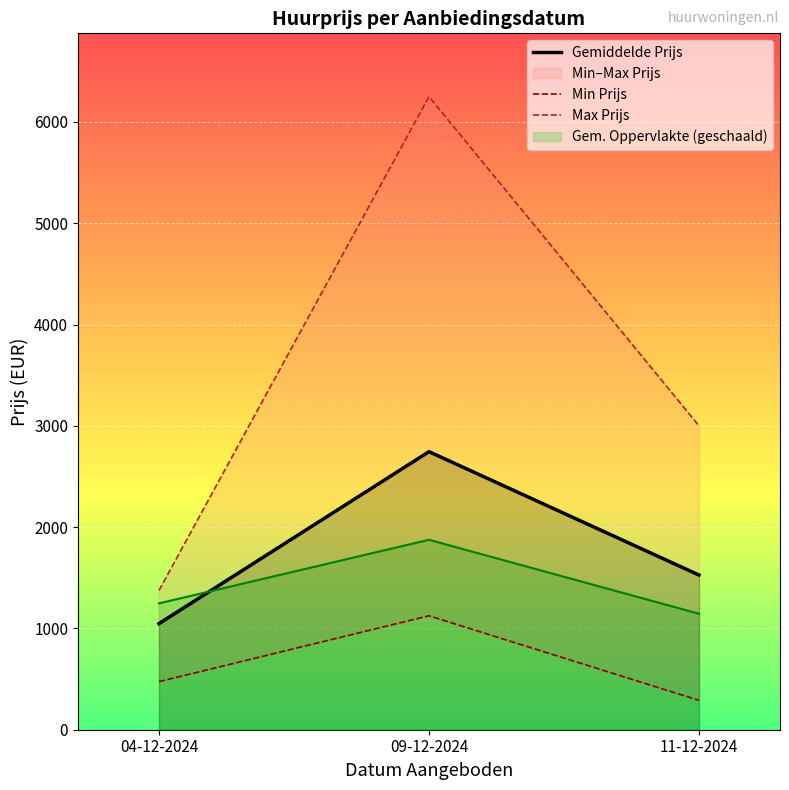

Reading right to left, transcribe all the data shown in this chart.

Gemiddelde Prijs: 11-12-2024=1527.1	09-12-2024=2745.0	04-12-2024=1047.5
Min Prijs: 11-12-2024=290.0	09-12-2024=1125.0	04-12-2024=475.0
Max Prijs: 11-12-2024=3000.0	09-12-2024=6250.0	04-12-2024=1375.0